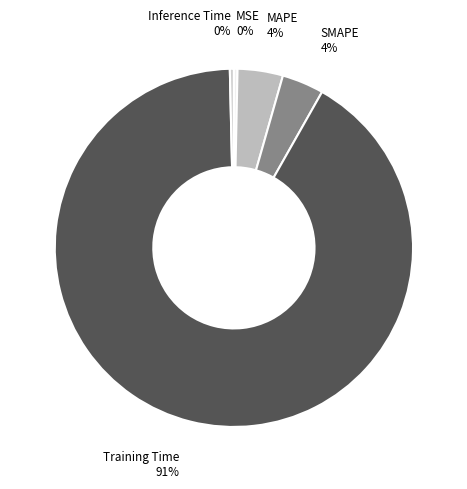

True or false: Training Time accounts for 91% of the total.

True